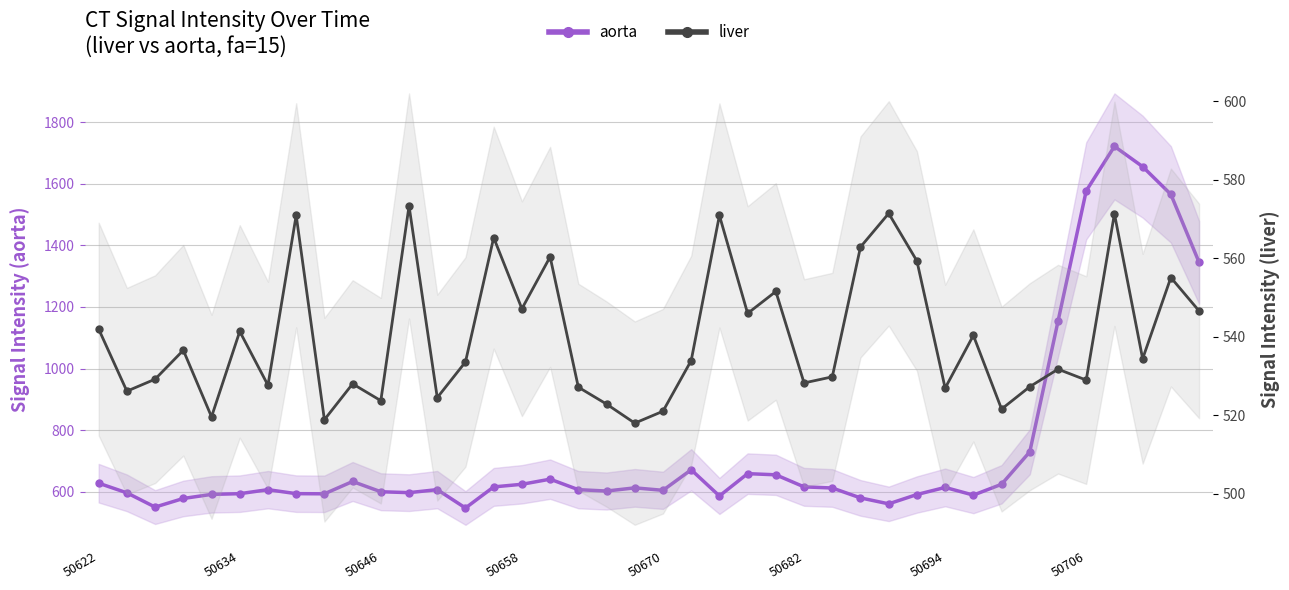

Does the chart have visible grid lines?

Yes